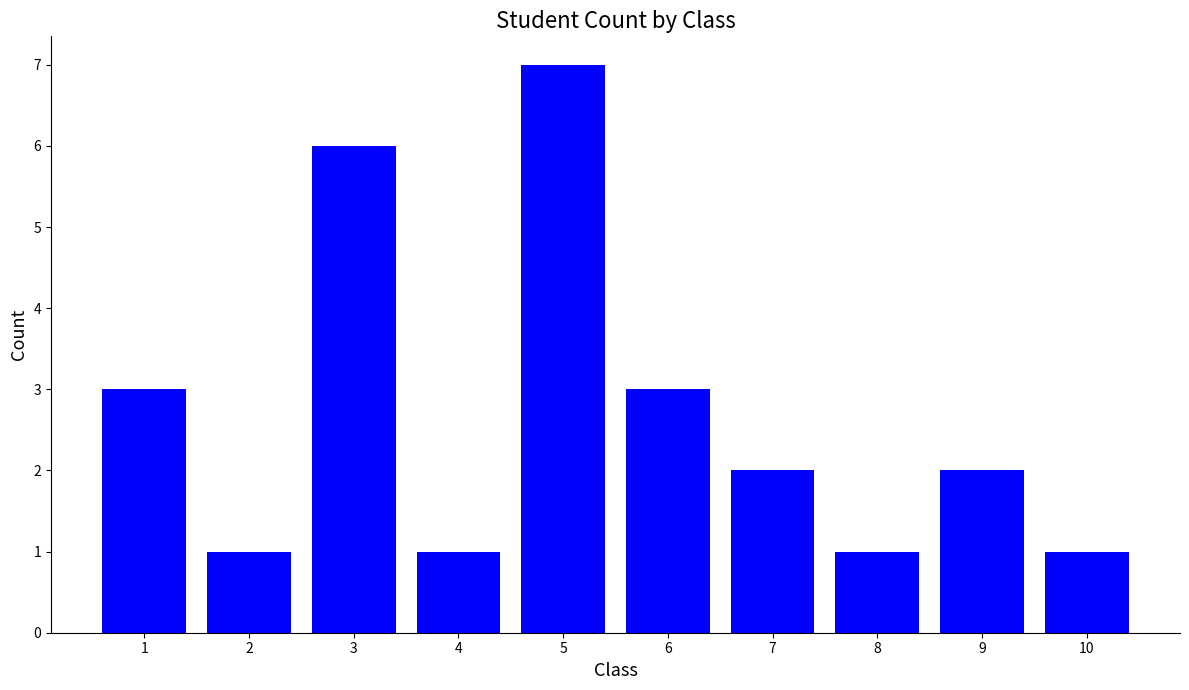

Which label corresponds to the largest value in the chart?

5